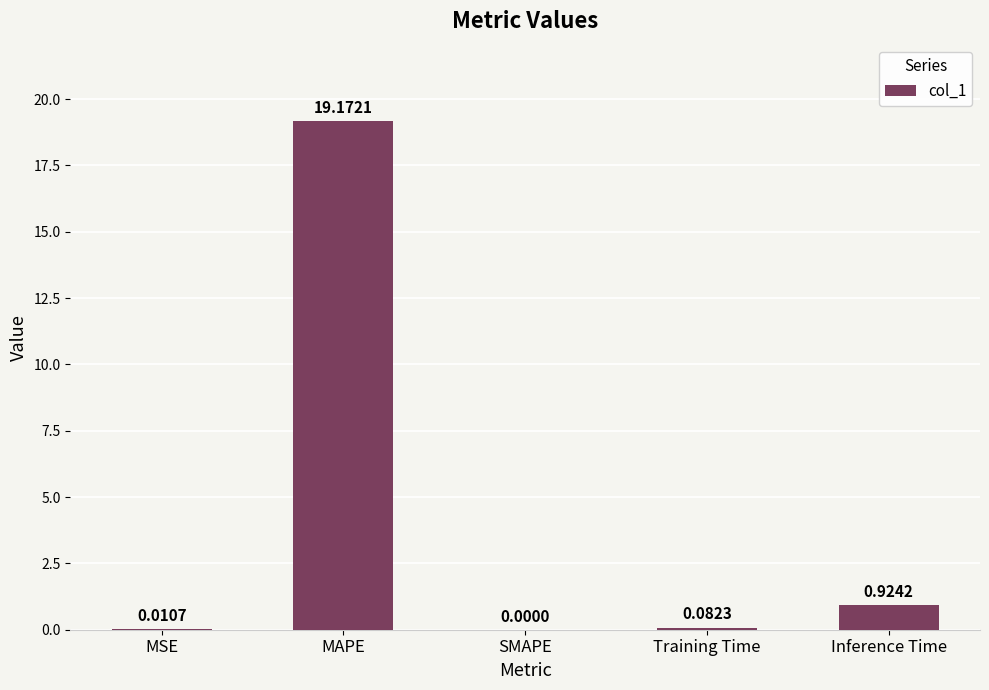

Between Inference Time and MAPE, which is larger?

MAPE